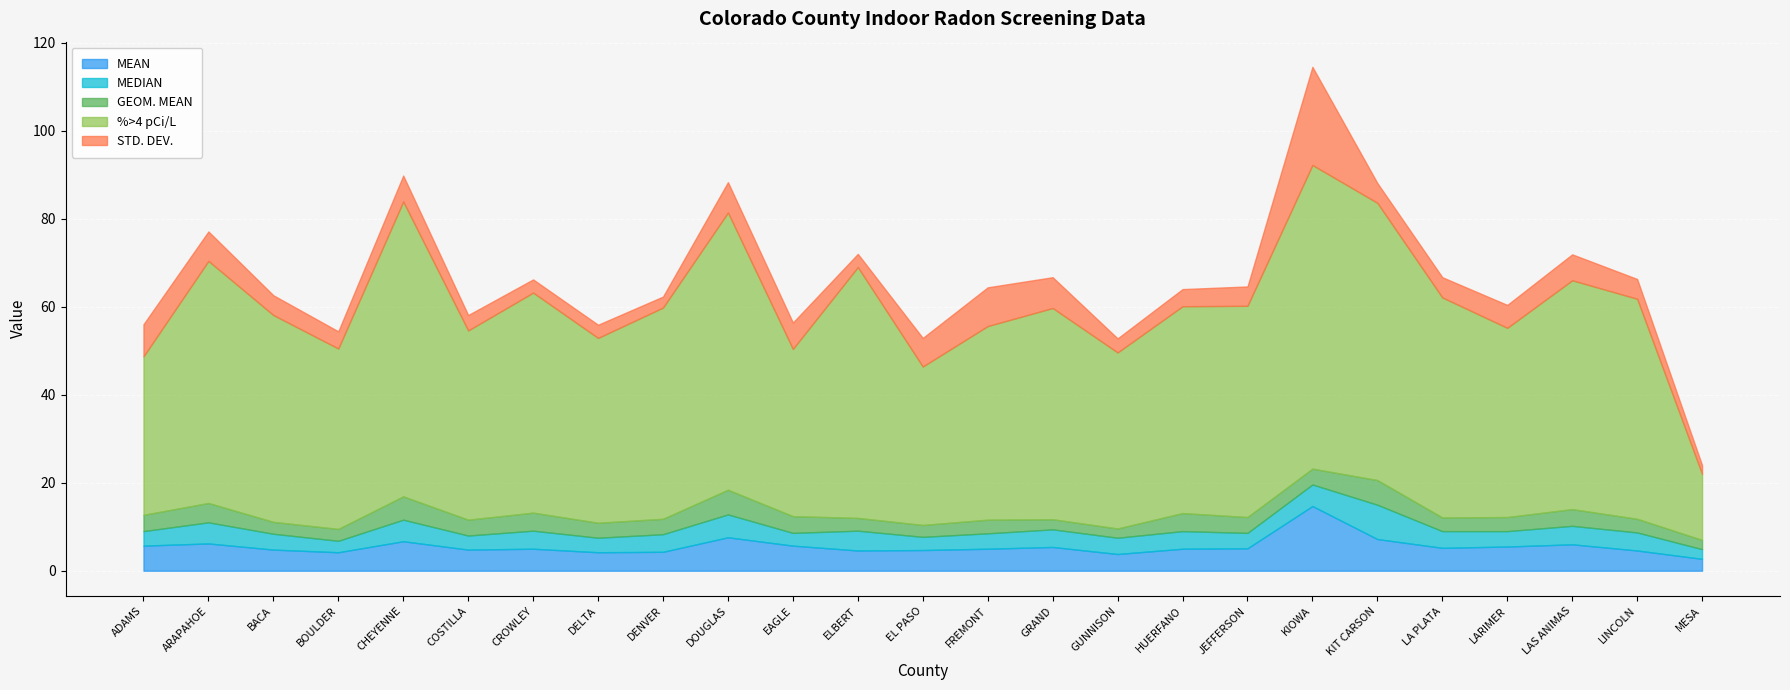

What is the value of the STD. DEV. point at the 20th from the left?

4.5